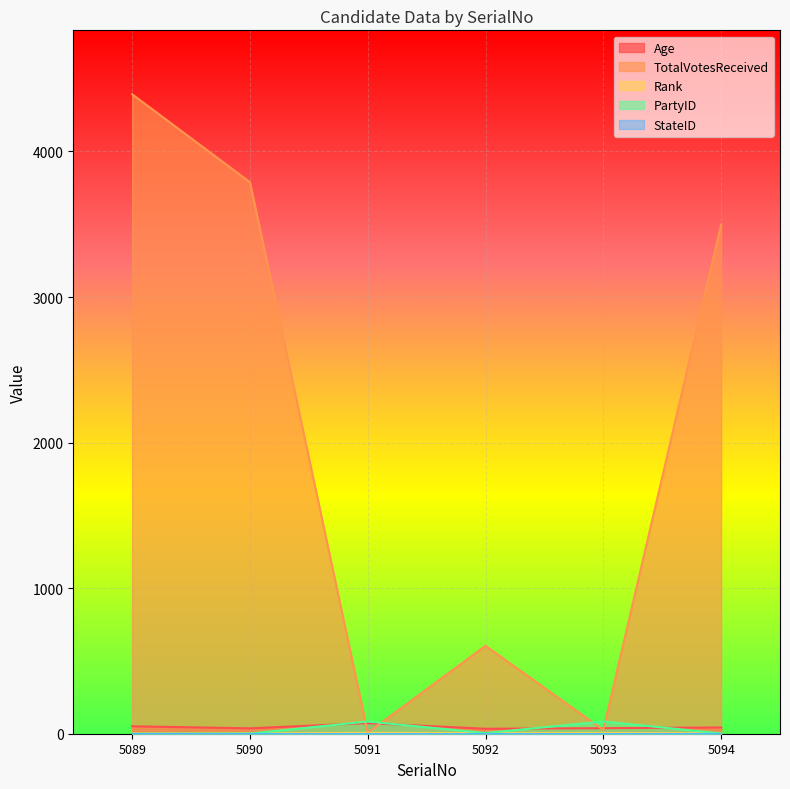

Which series has the largest total across all categories?

TotalVotesReceived